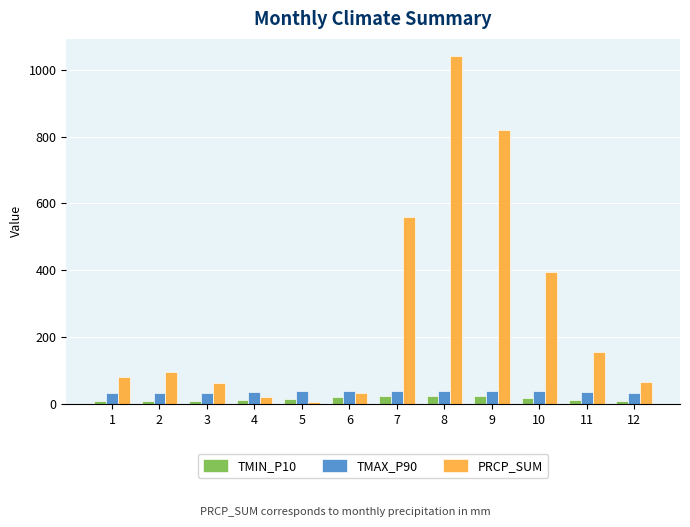

What is the difference between the second highest and second lowest values in the PRCP_SUM series?

800.0